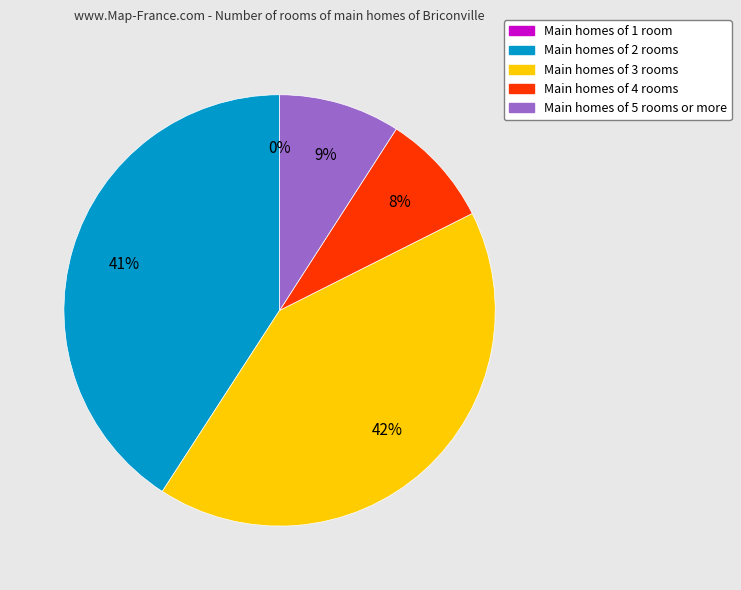

To the nearest percent, what is the average slice percentage?

20%